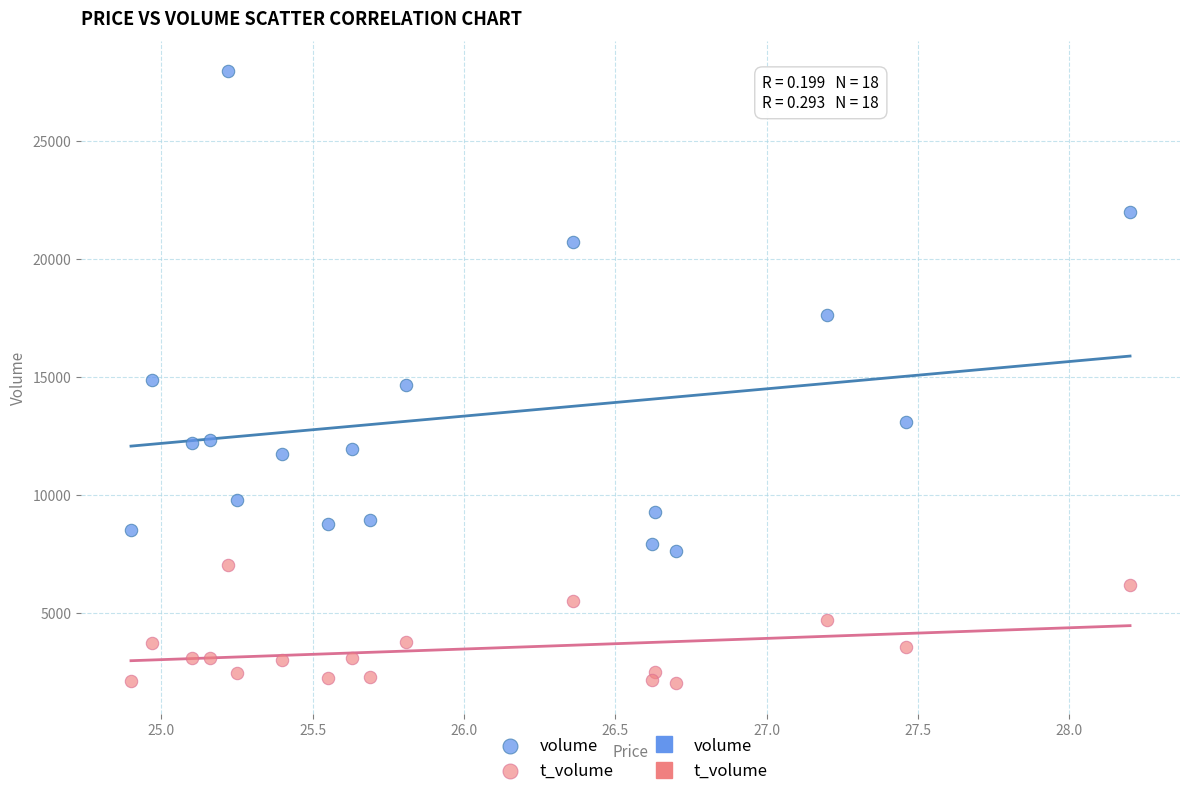

Which series reaches the maximum Y coordinate?

volume